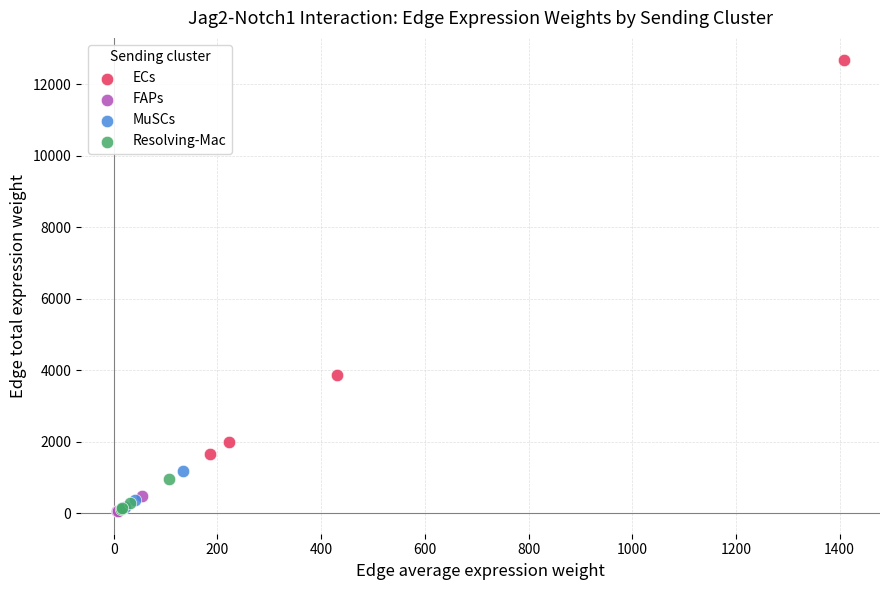

Which series has the widest spread of Y values?

ECs